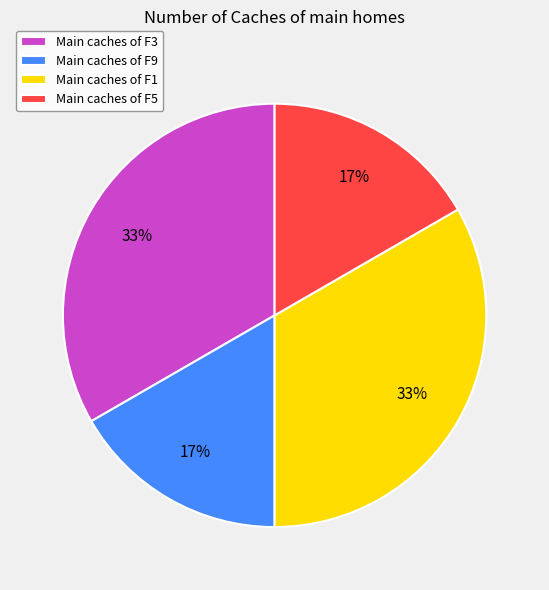

To the nearest percent, what is the average slice percentage?

25%